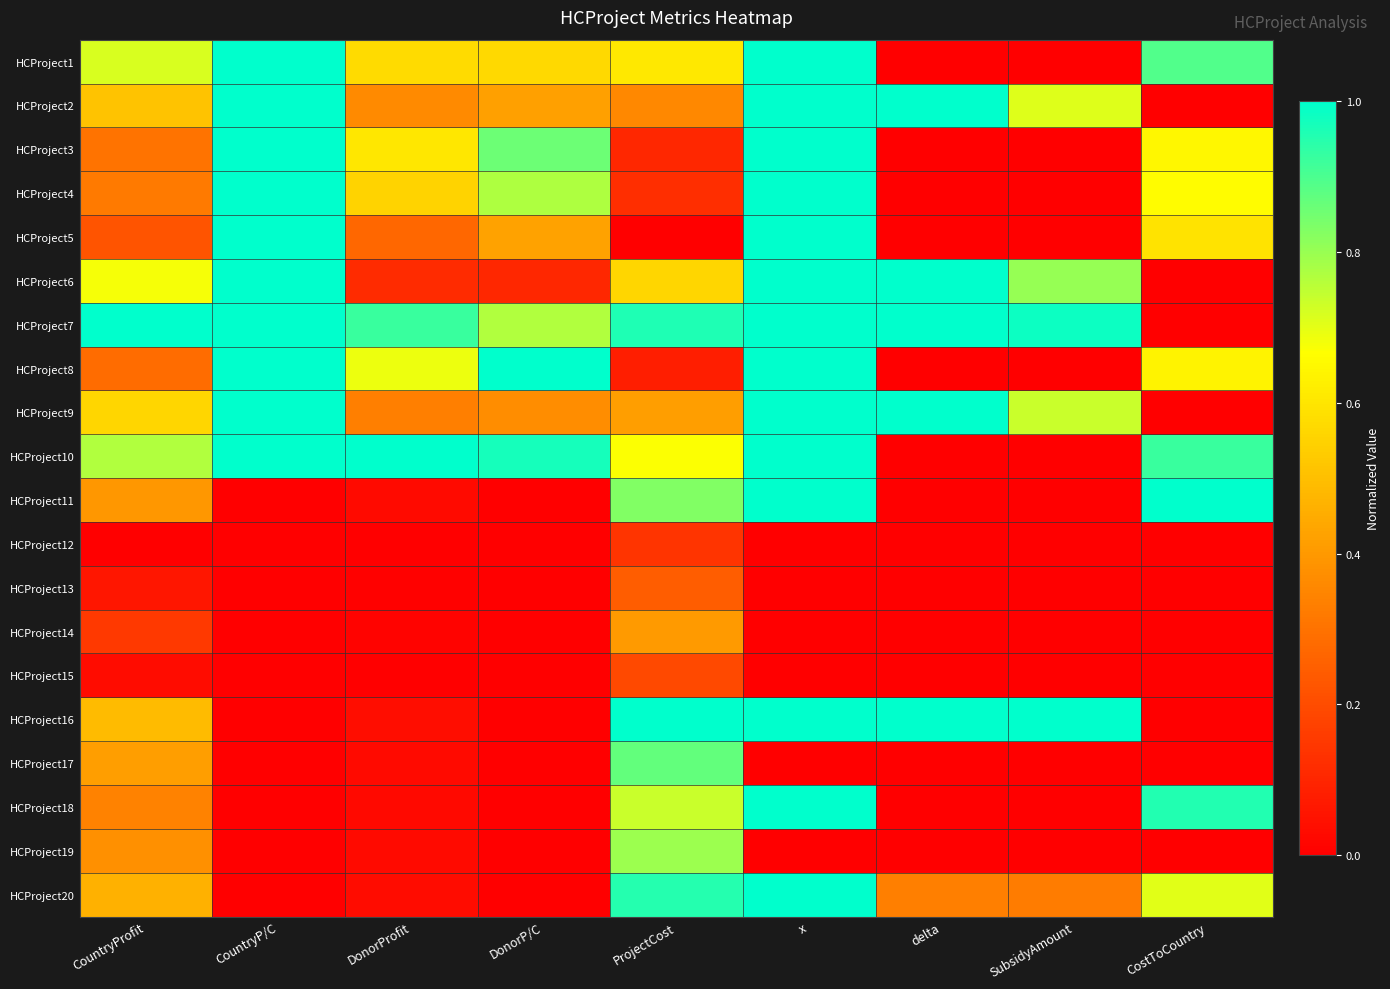

Which series has the largest total across all categories?

HCProject7